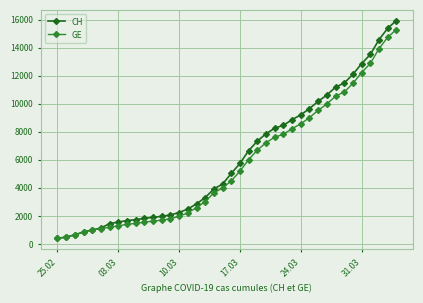

What is the lowest value of the CH series?

375